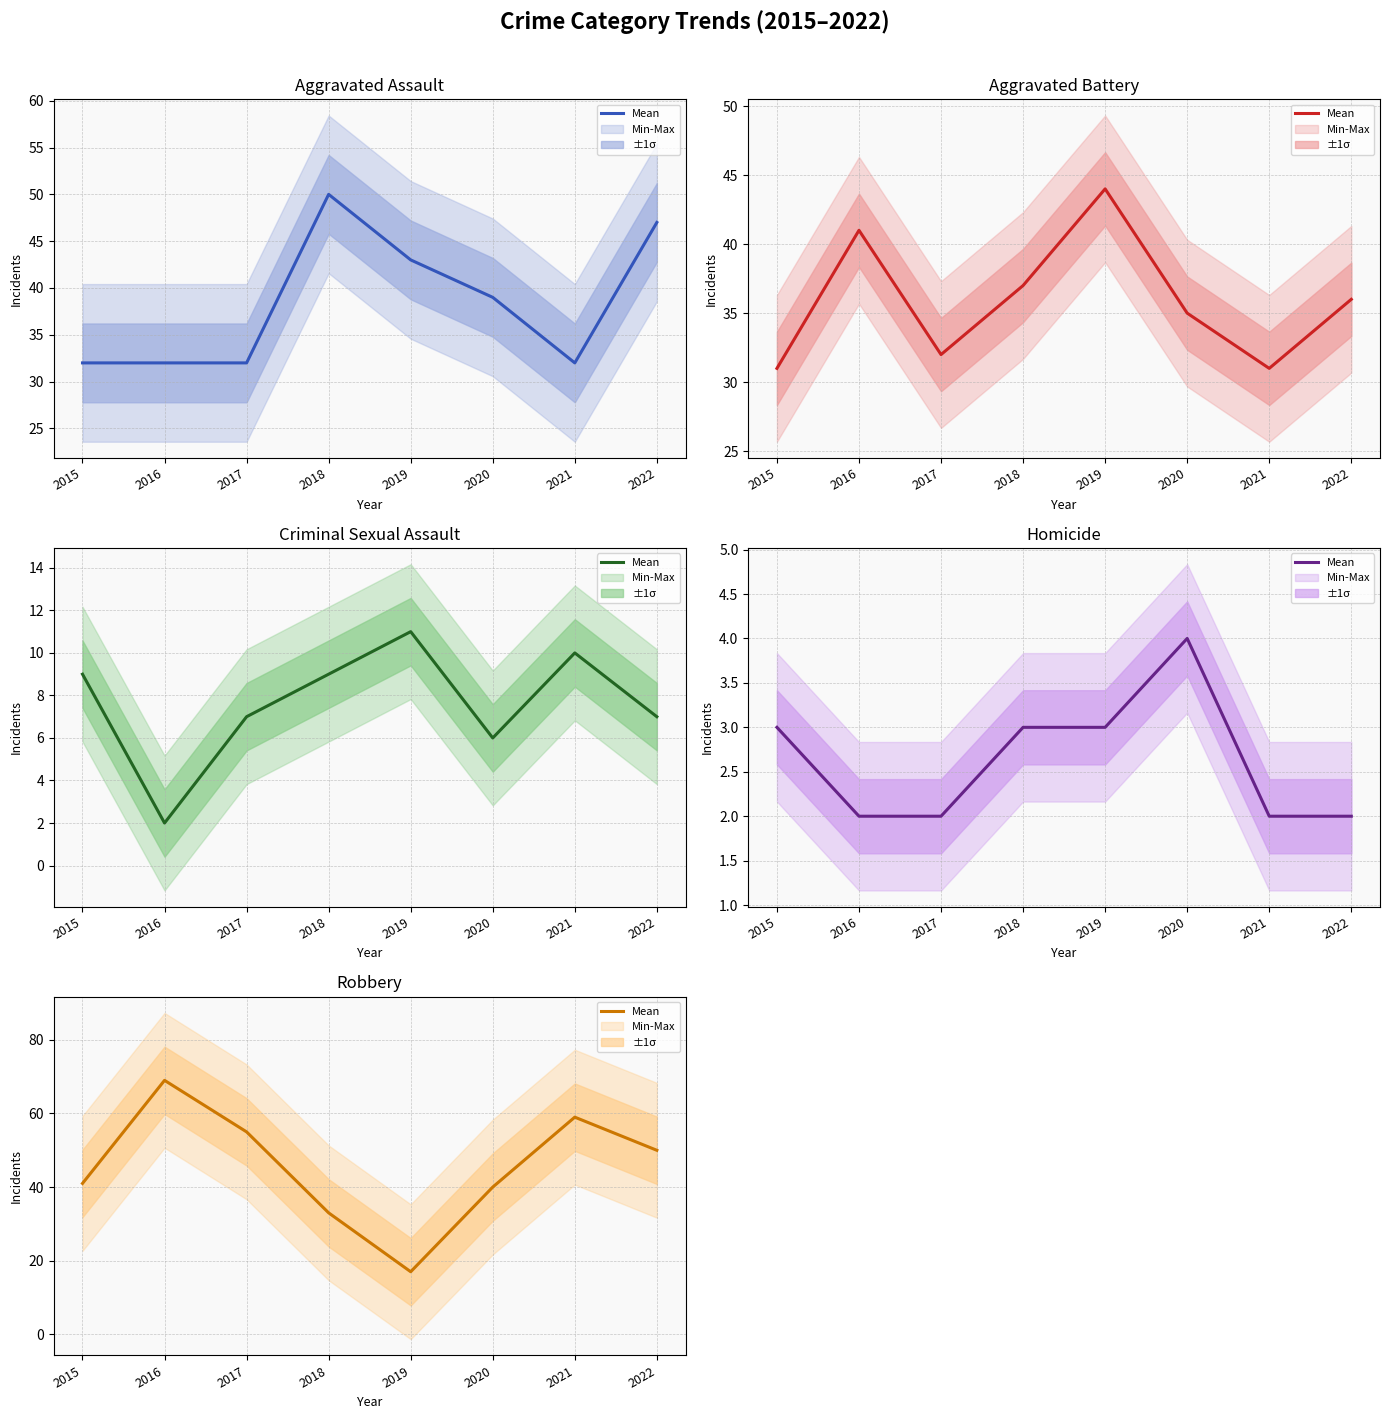

What is the average value?

46